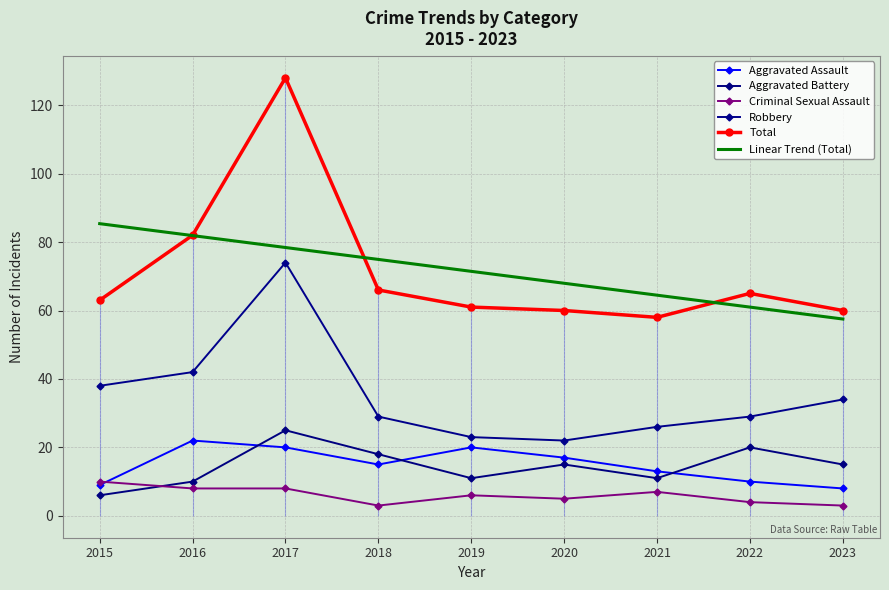

True or false: Aggravated Battery has more than 0 interior local peaks.

True